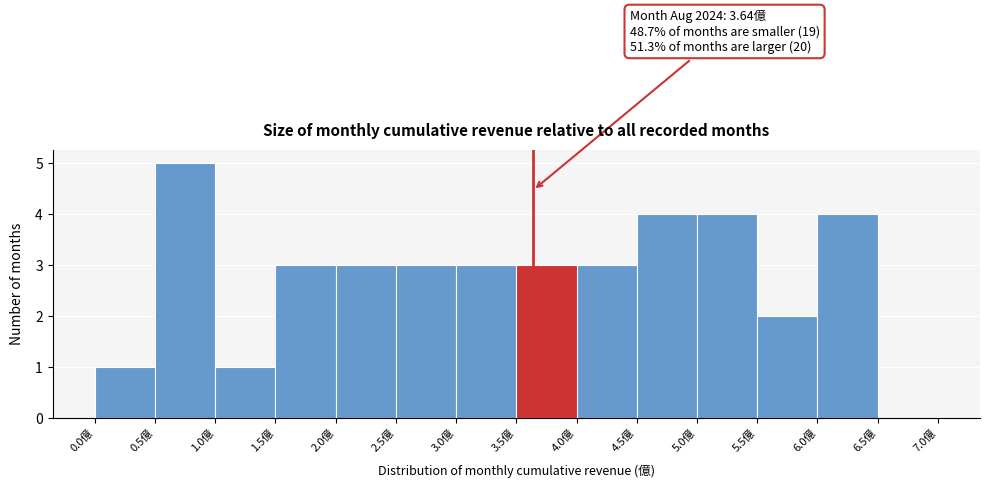

Which range on the x-axis has the tallest bar?

0.5 to 1.0